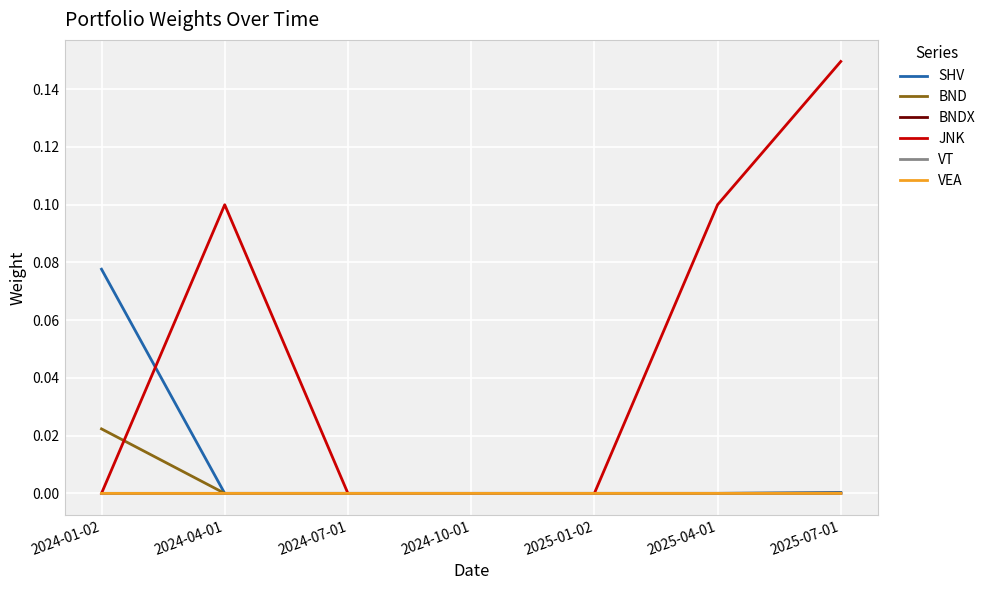

Which label corresponds to the largest value in the chart?

2025-07-01